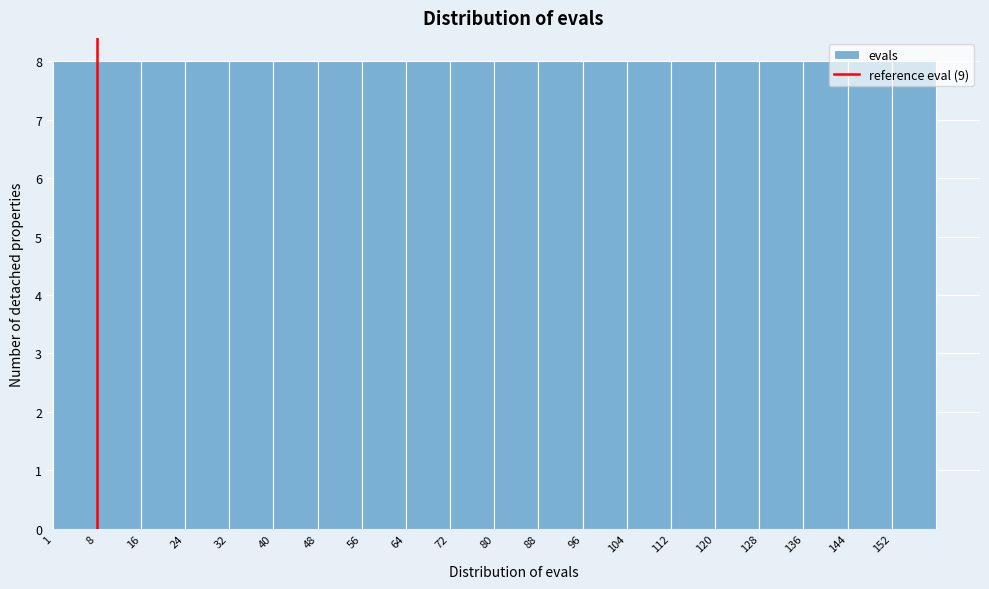

Reading left to right, transcribe this chart: for each bar, give the range it covers on the x-axis and its height. Neither the bar edges nor the heights are printed on the chart, so give them approximately, as read against the axes.

1 to 9: 8
9 to 17: 8
17 to 25: 8
25 to 33: 8
33 to 41: 8
41 to 49: 8
49 to 57: 8
57 to 65: 8
65 to 73: 8
73 to 81: 8
81 to 88: 8
88 to 96: 8
96 to 104: 8
104 to 112: 8
112 to 120: 8
120 to 128: 8
128 to 136: 8
136 to 144: 8
144 to 152: 8
152 to 160: 8